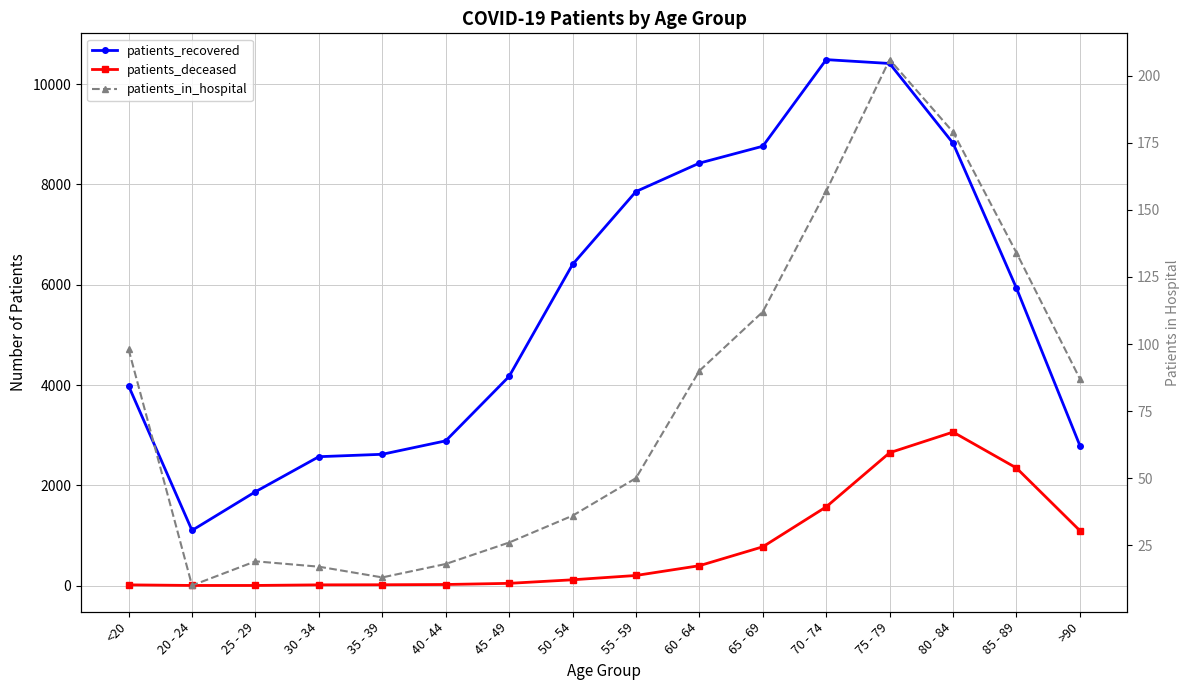

Is this an area chart (filled region under the line)?

No